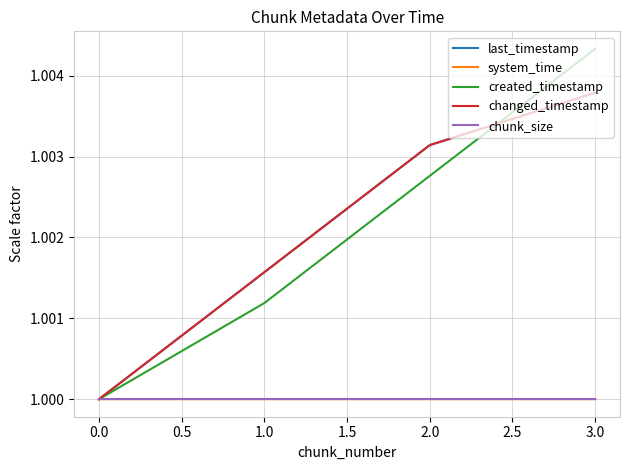

True or false: last_timestamp and chunk_size cross at least once.

False